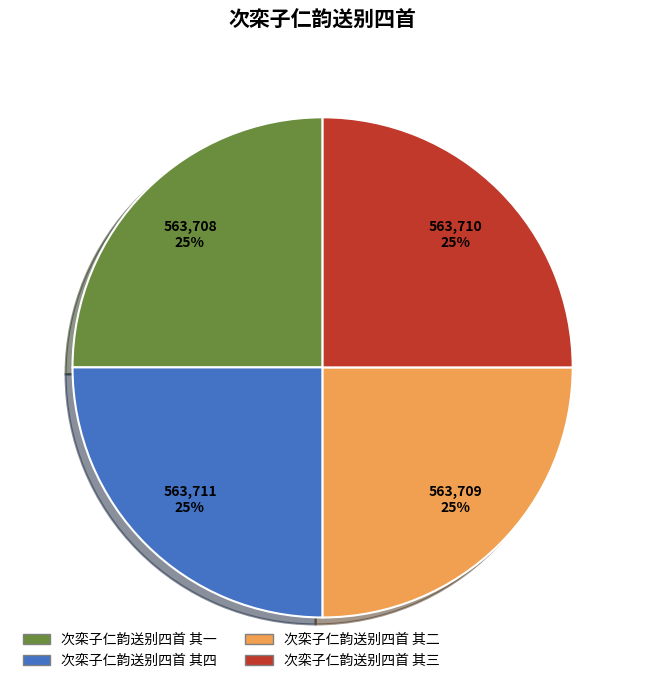

The 次栾子仁韵送别四首 其二 slice represents 25% of the pie. True or false?

True